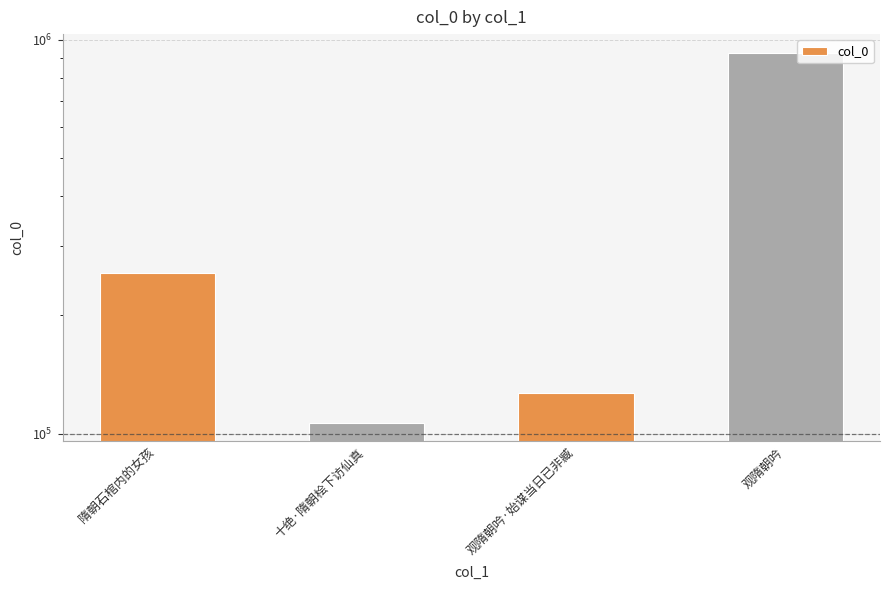

What is the label of the 2nd bar from the right?

观隋朝吟·始谋当日已非臧